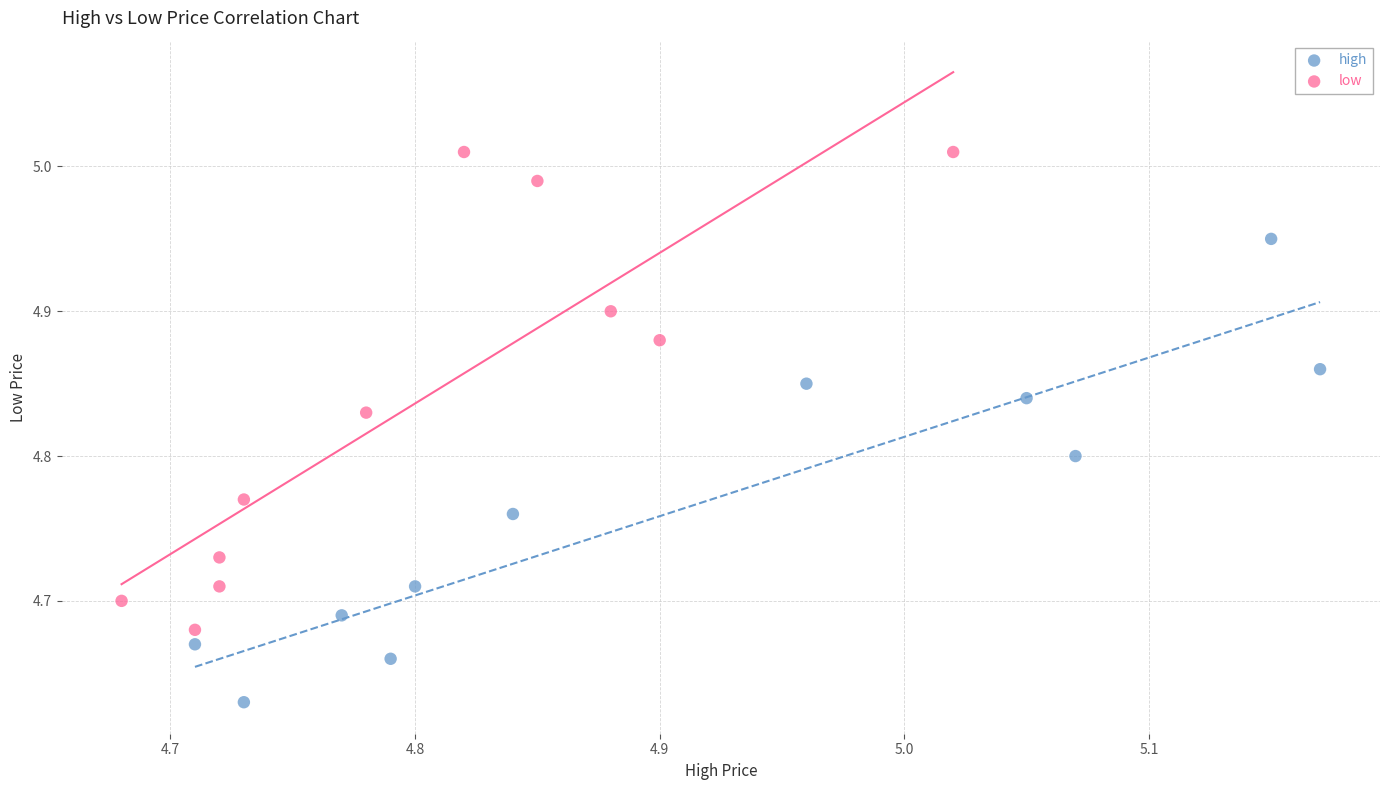

Which series reaches the maximum Y coordinate?

low